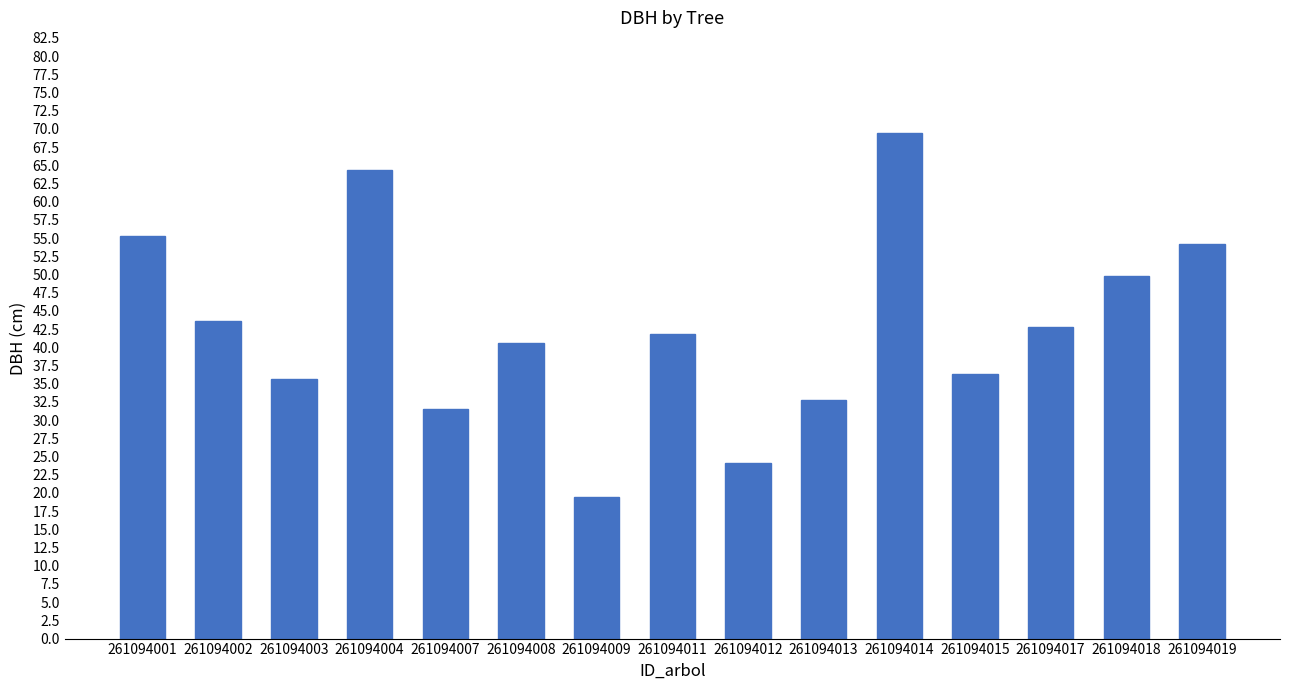

Which label corresponds to the smallest value in the chart?

261094009